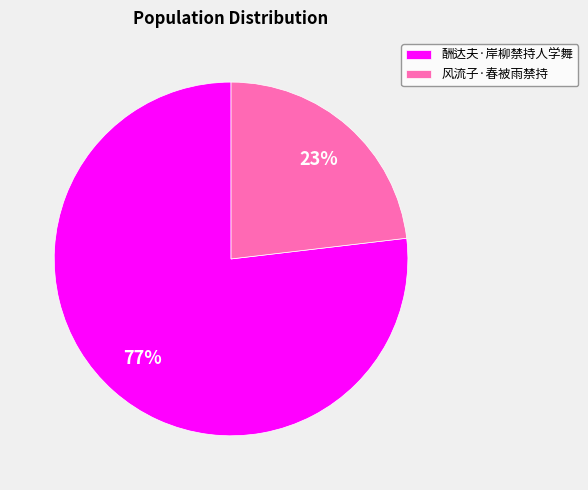

Do 风流子·春被雨禁持 and 酬达夫·岸柳禁持人学舞 together represent more than half of the pie?

Yes